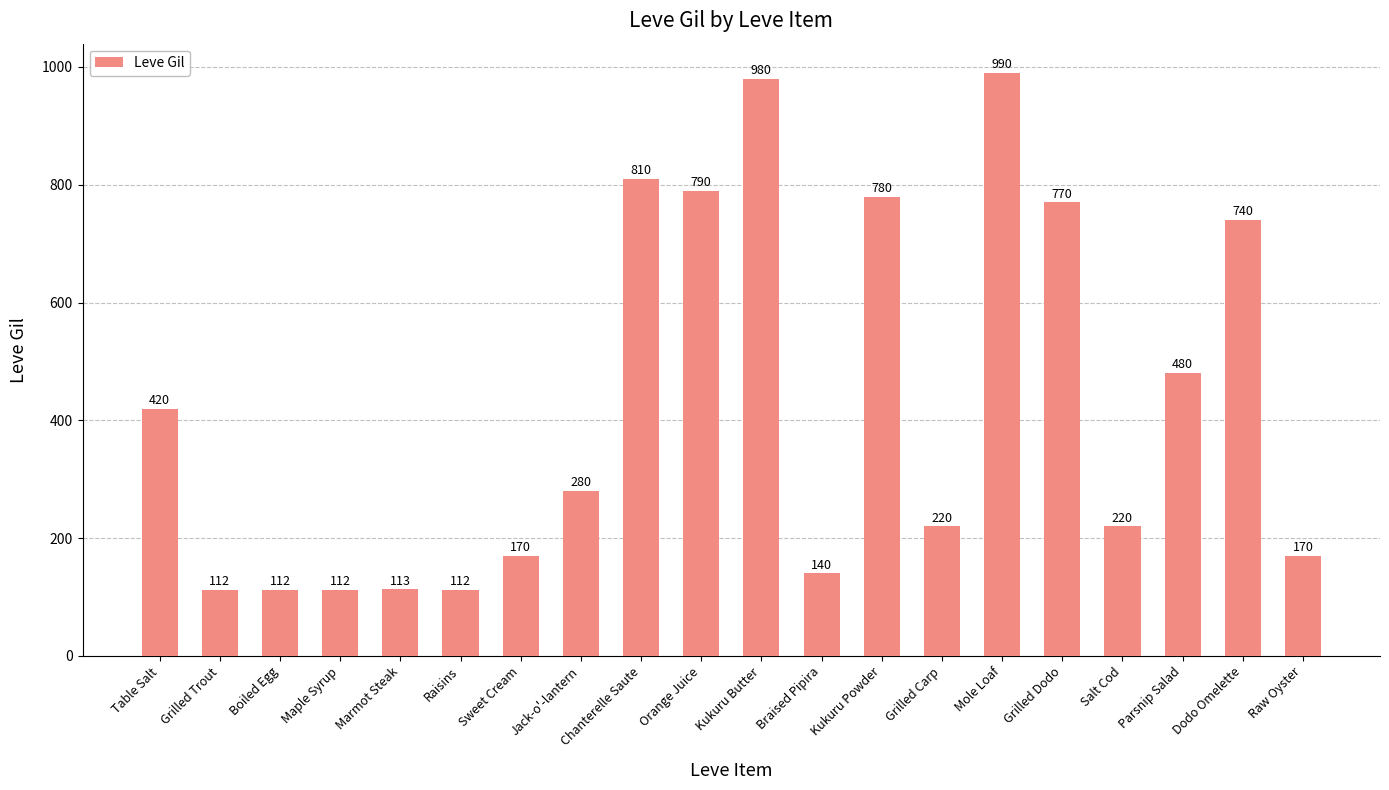

Is it true that the value at Raw Oyster is 170?

True